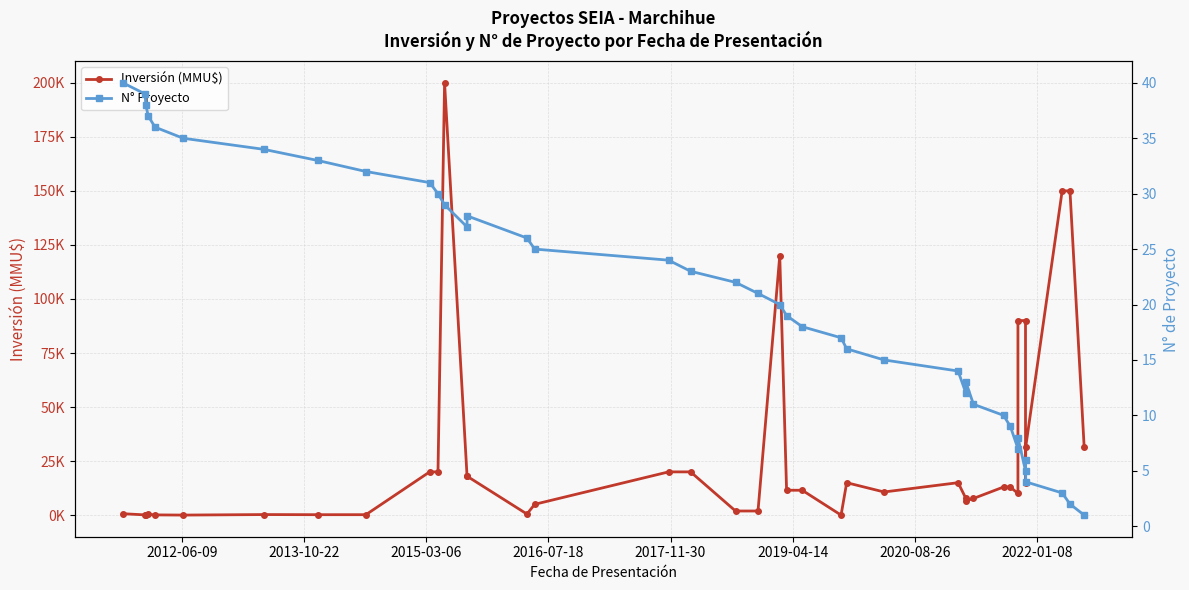

After their last crossing, which series has the higher values: Inversión (MMU$) or N° Proyecto?

Inversión (MMU$)